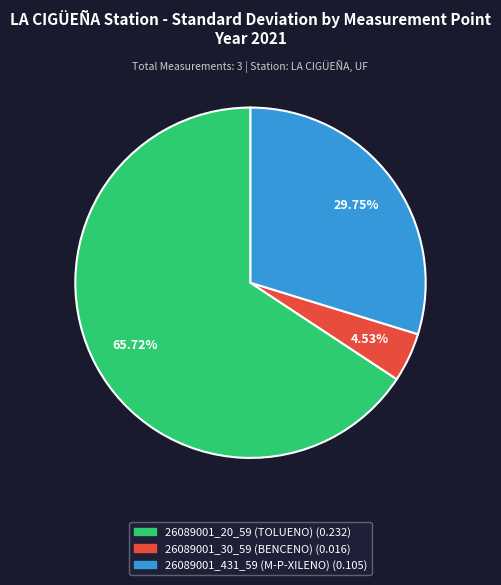

To the nearest percent, what is the difference between the 26089001_30_59 (BENCENO) and 26089001_20_59 (TOLUENO) slice percentages?

61%